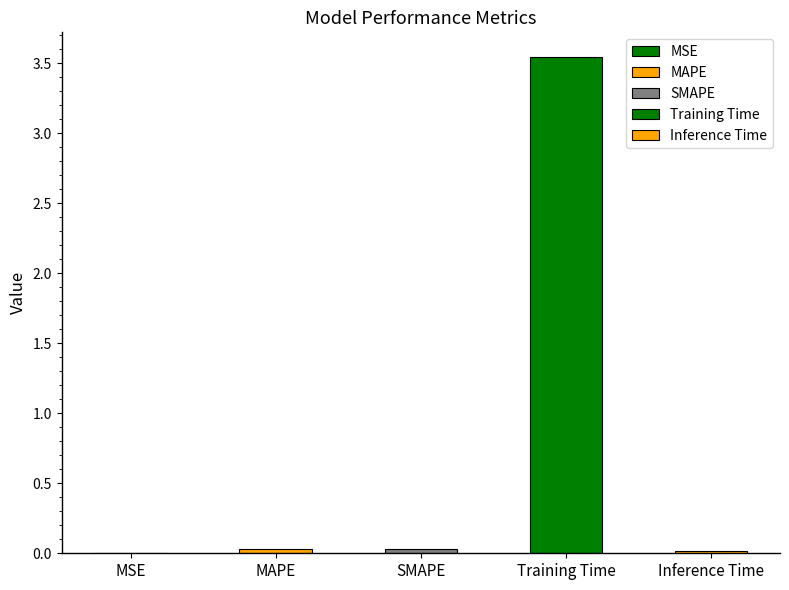

How many categories are shown in the chart?

5